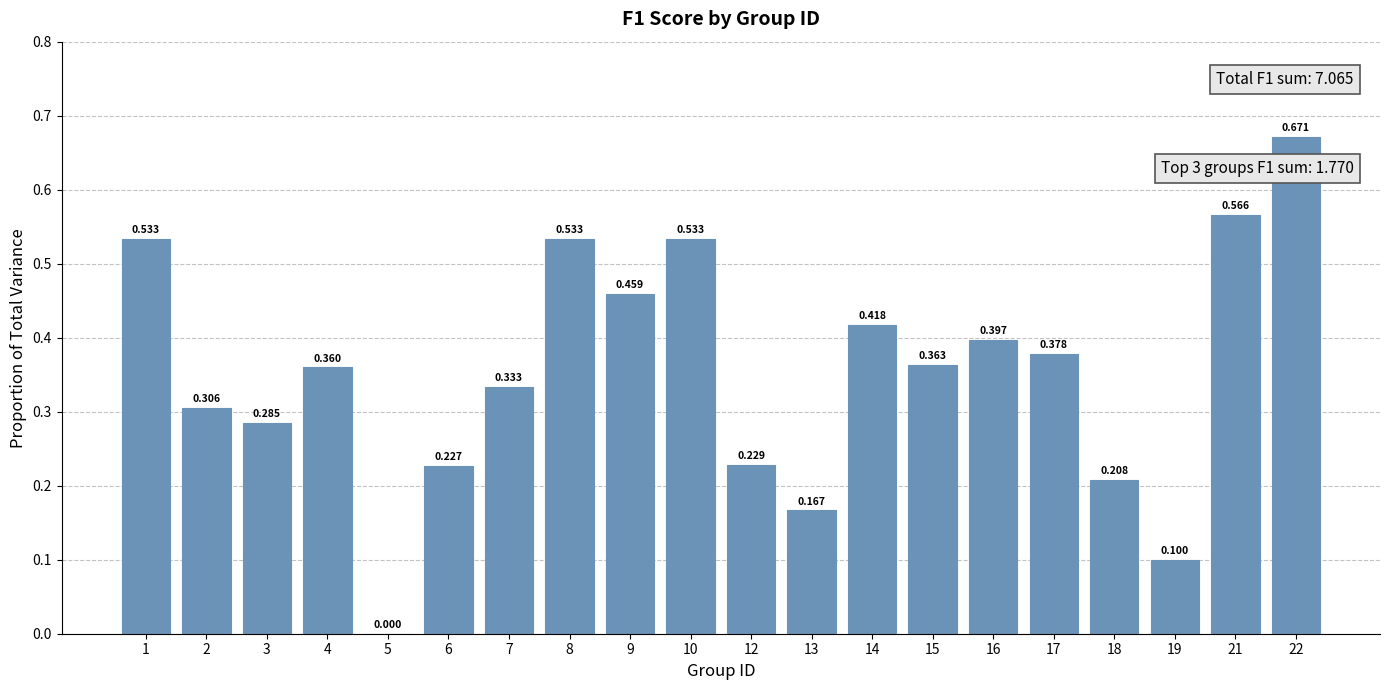

What is the sum of the values at 10 and 22?

1.2